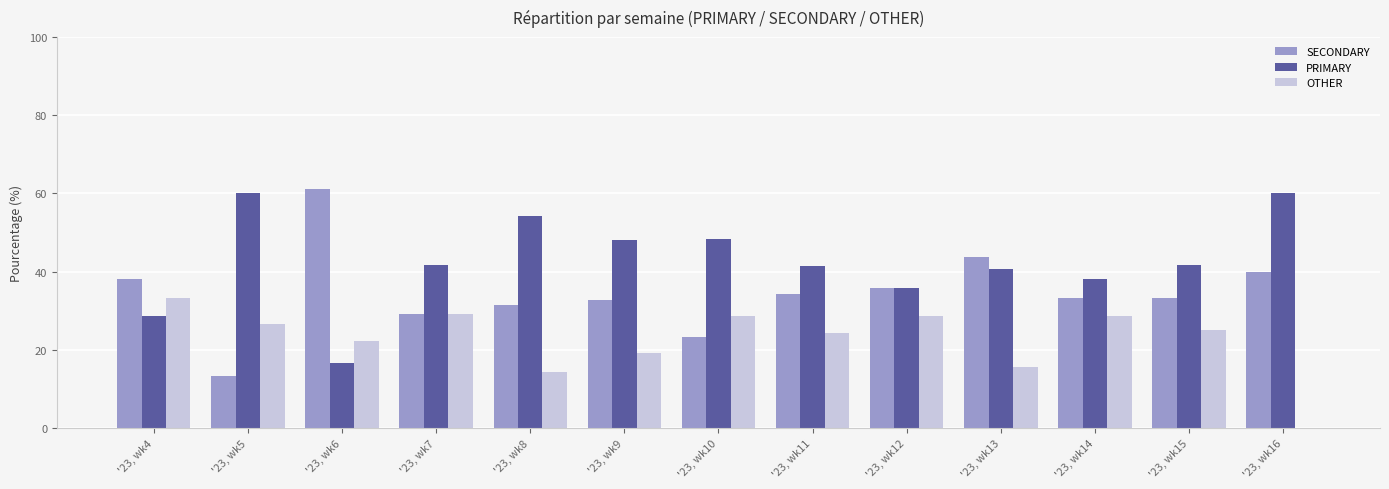

What is the spread (max minus min) of values at '23, wk14?

9.5